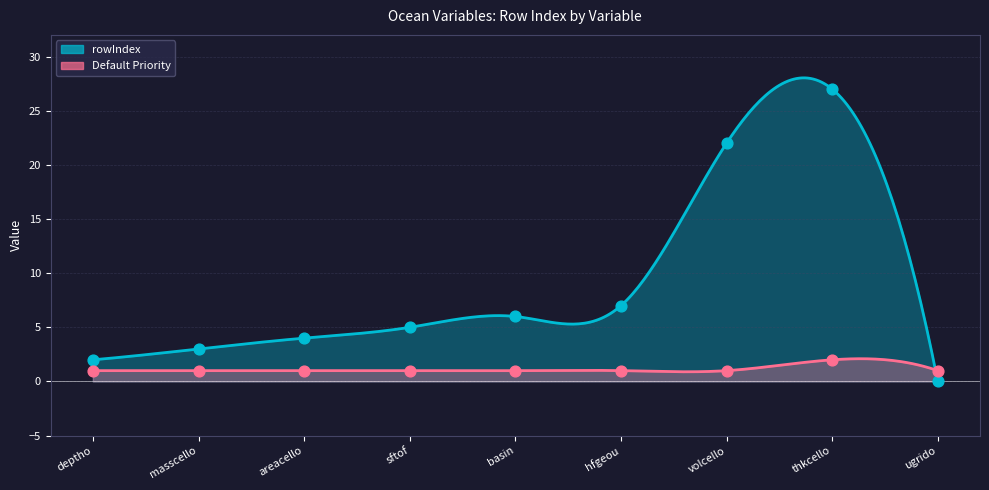

Is the value of rowIndex at thkcello greater than the value of Default Priority at thkcello?

Yes